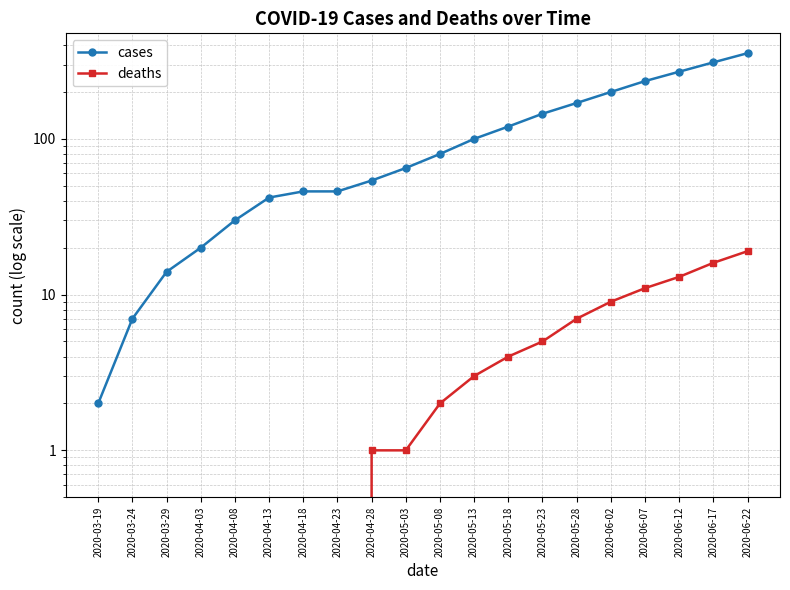

Rank the categories by cases value from lowest to highest.

2020-03-19, 2020-03-24, 2020-03-29, 2020-04-03, 2020-04-08, 2020-04-13, 2020-04-18, 2020-04-23, 2020-04-28, 2020-05-03, 2020-05-08, 2020-05-13, 2020-05-18, 2020-05-23, 2020-05-28, 2020-06-02, 2020-06-07, 2020-06-12, 2020-06-17, 2020-06-22